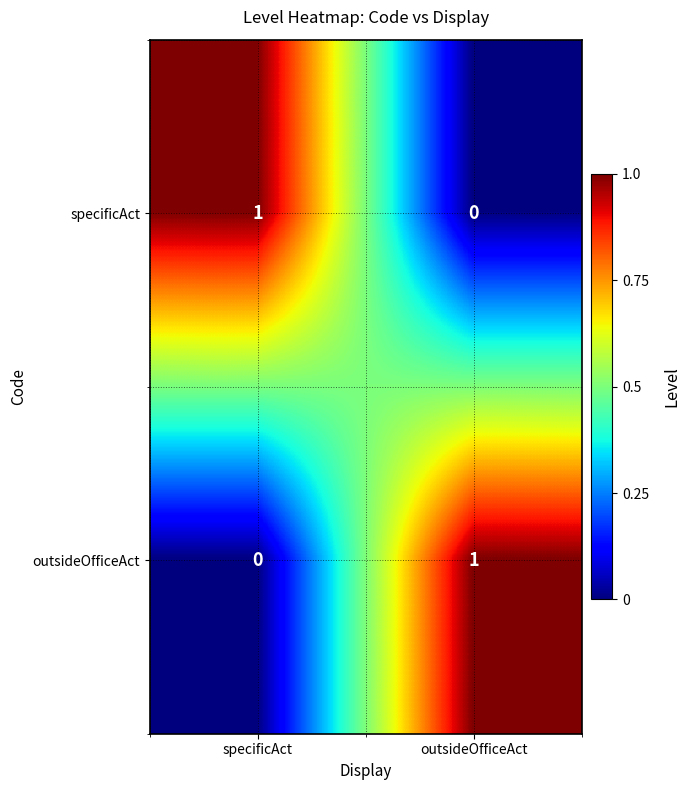

Where is specificAct nearest to the value 0?

outsideOfficeAct